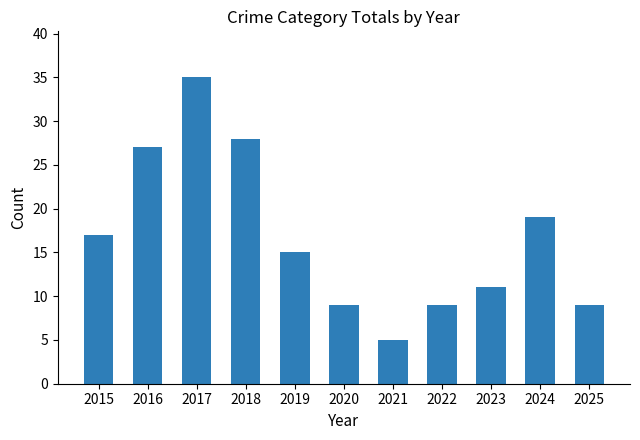

How many data points are less than 15?

5